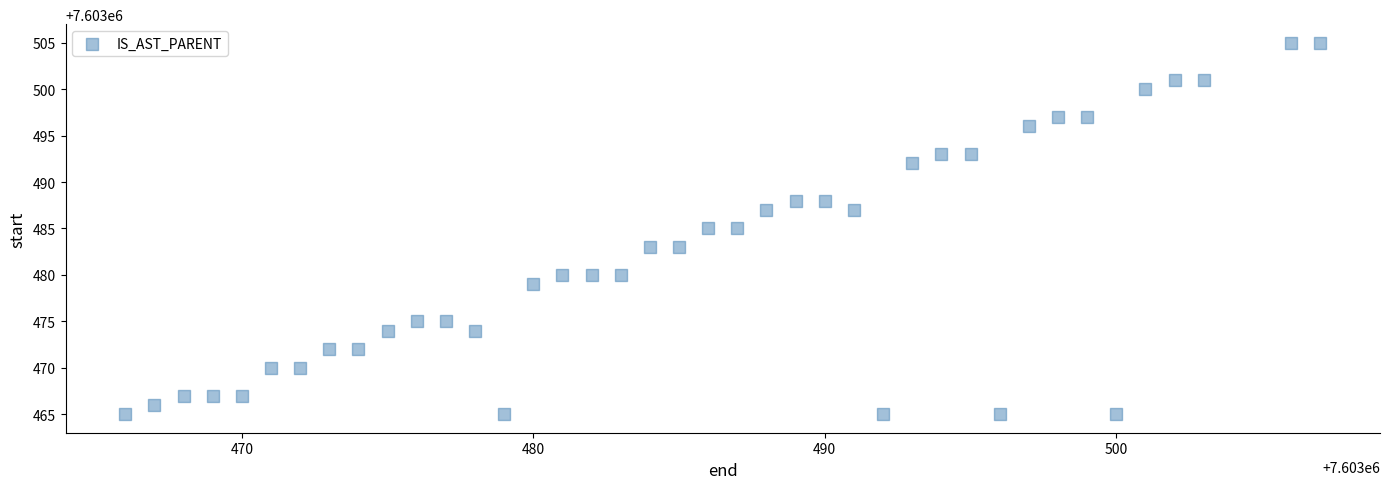

What is the range of X values (max minus min)?

41